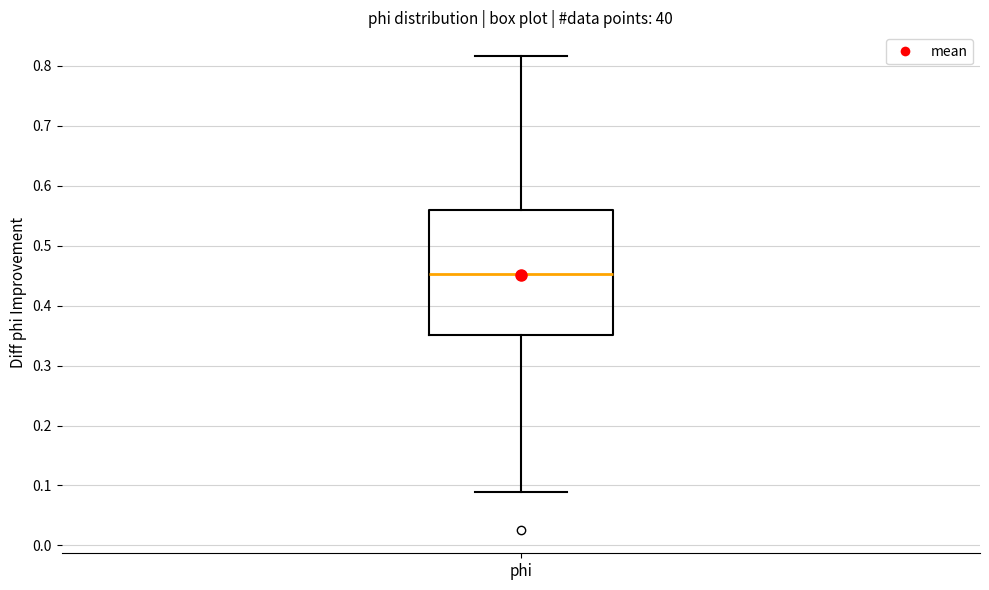

Transcribe this box plot: give where the median line is, the range the box spans, and where the two whiskers end, as read against the y-axis. The values are not printed on the chart, so give them approximately, as read against the axis.

median 0.45, box 0.35 to 0.56, whiskers 0.09 to 0.82